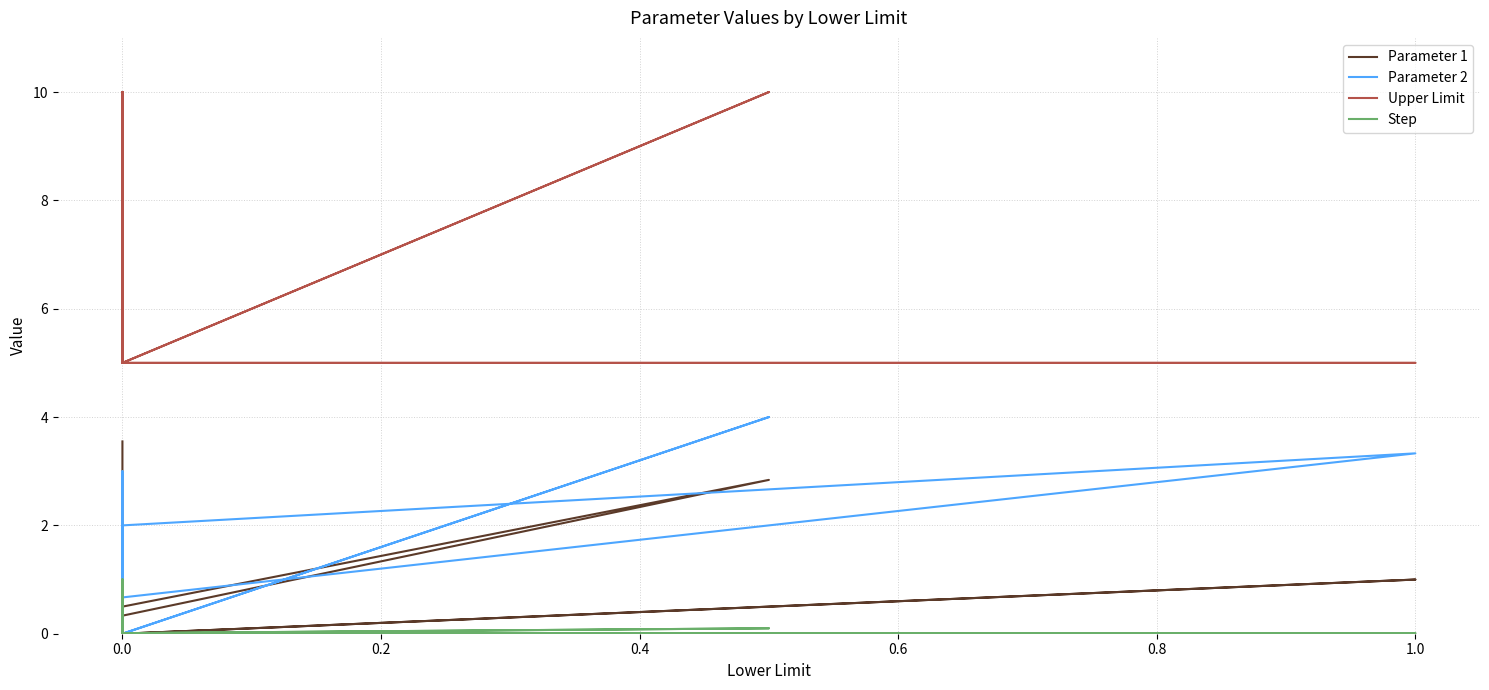

True or false: Step has a value of 0.0 at 0.0.

True